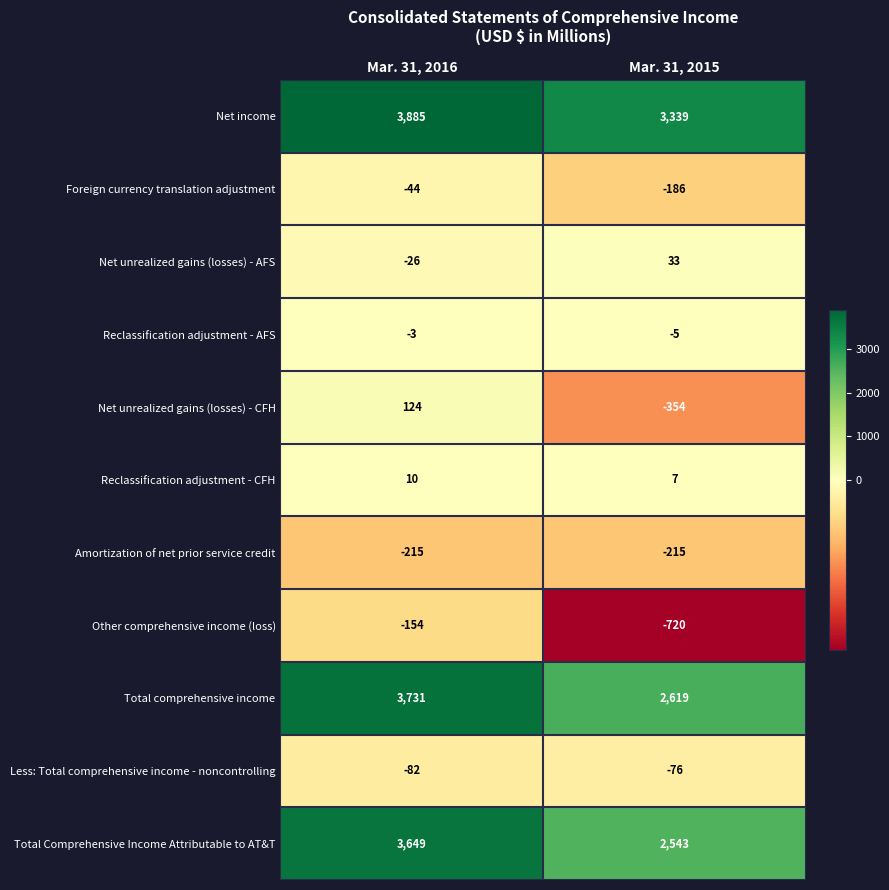

What is the sum of the Total Comprehensive Income Attributable to AT&T values at Mar. 31, 2015 and Mar. 31, 2016?

6192